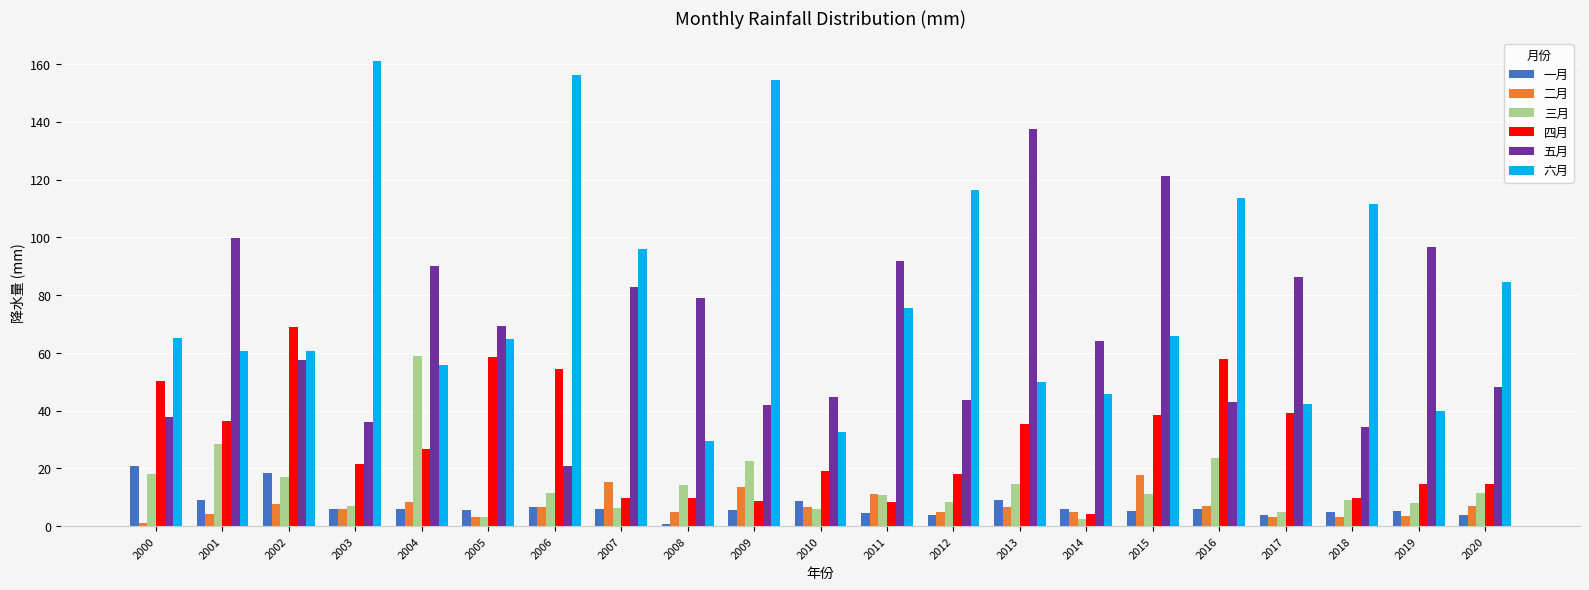

Read the 四月 value at 2016.

57.8